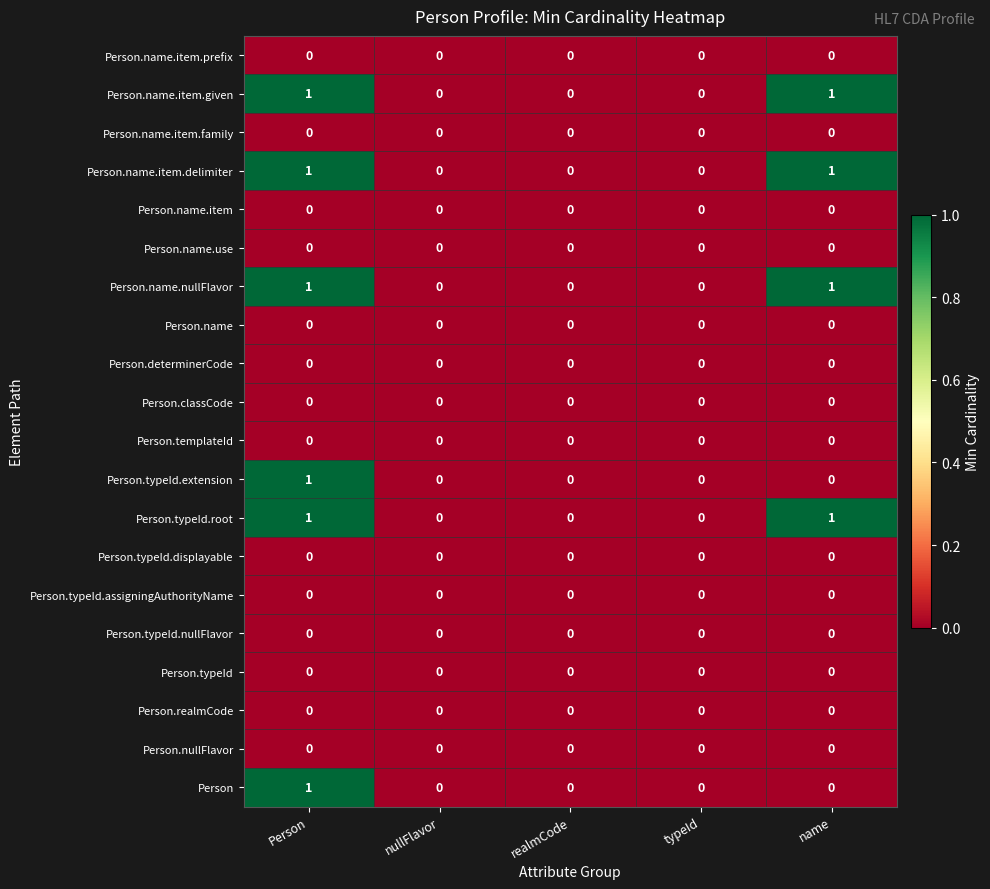

The Person.typeId series shows 0 at nullFlavor. True or false?

True